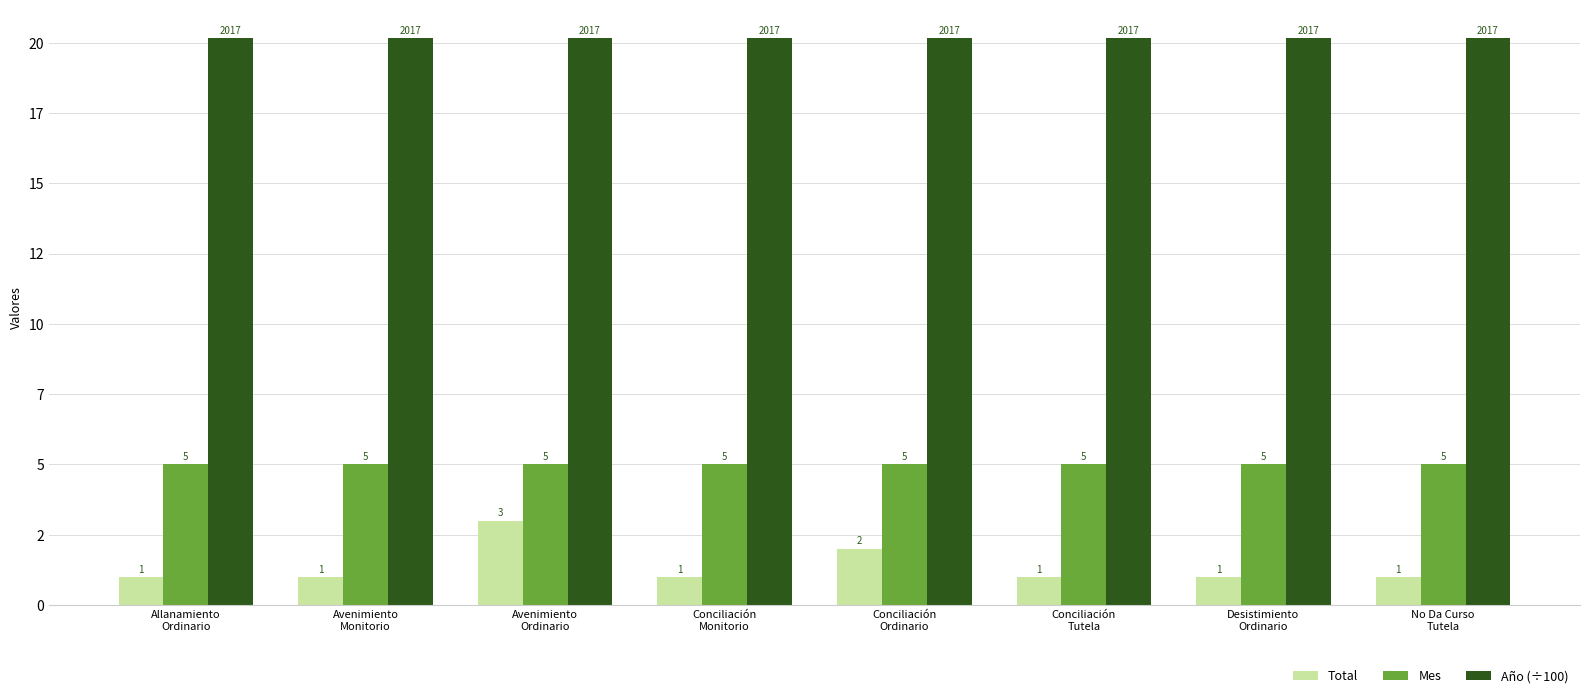

What are all the series names shown in the legend?

Total, Mes, Año (÷100)